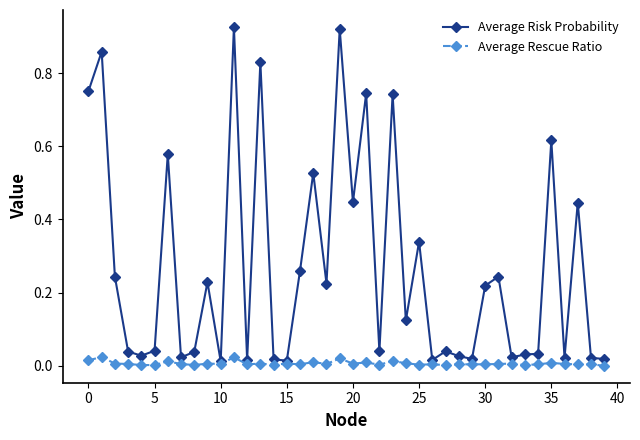

True or false: Average Rescue Ratio has more than 1 interior local peaks.

True